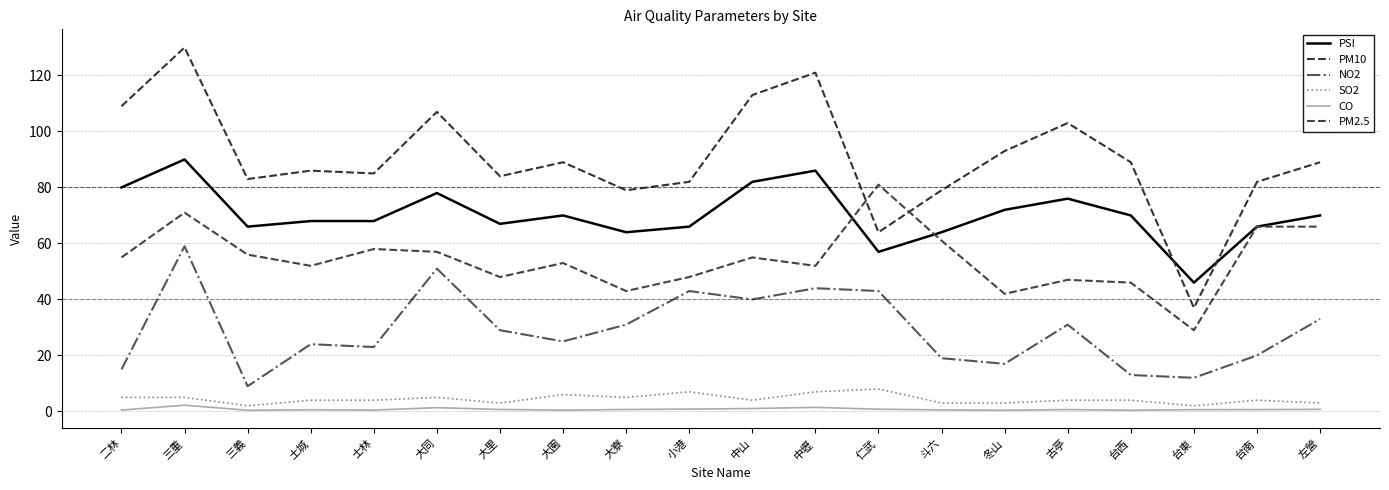

Rank the categories by SO2 value from highest to lowest.

仁武, 小港, 中壢, 大園, 二林, 三重, 大同, 大寮, 土城, 士林, 中山, 古亭, 台西, 台南, 大里, 斗六, 冬山, 左營, 三義, 台東